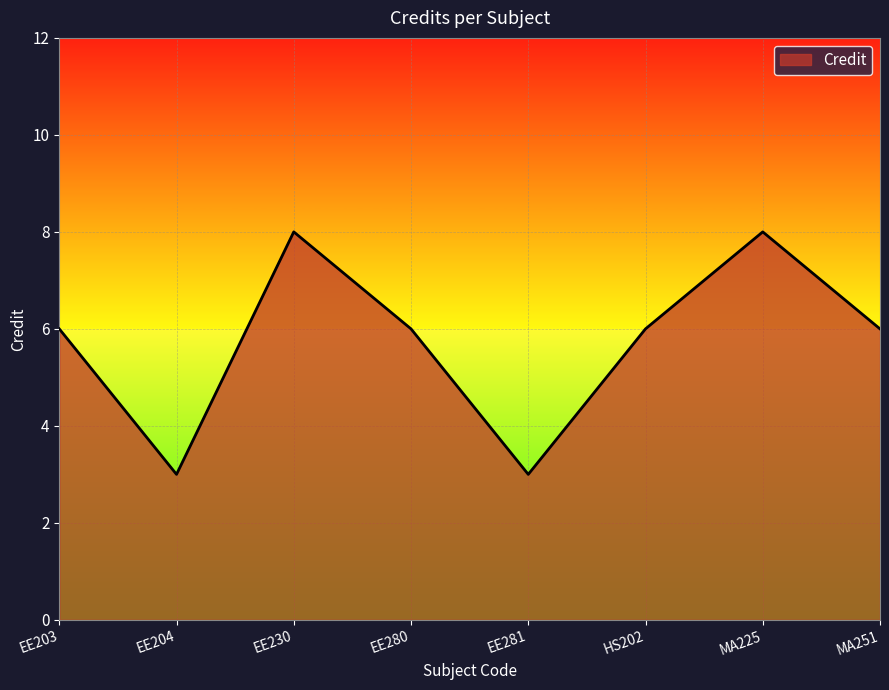

How many series are shown in this chart?

1